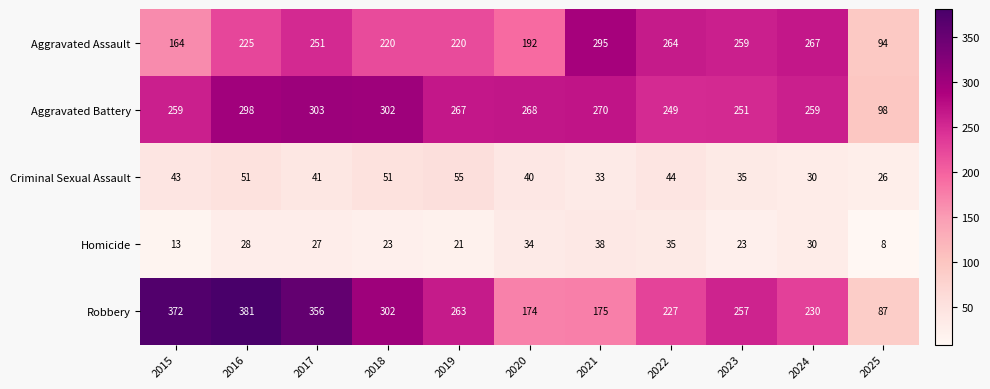

Which series has the largest range (max minus min)?

Robbery